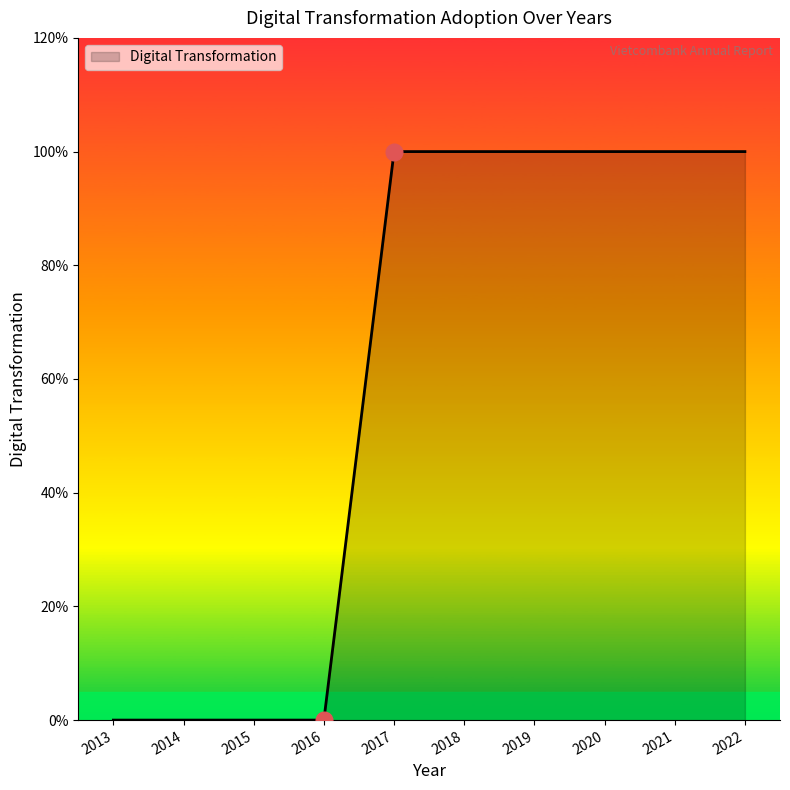

True or false: the data has more than 2 interior local peaks.

False